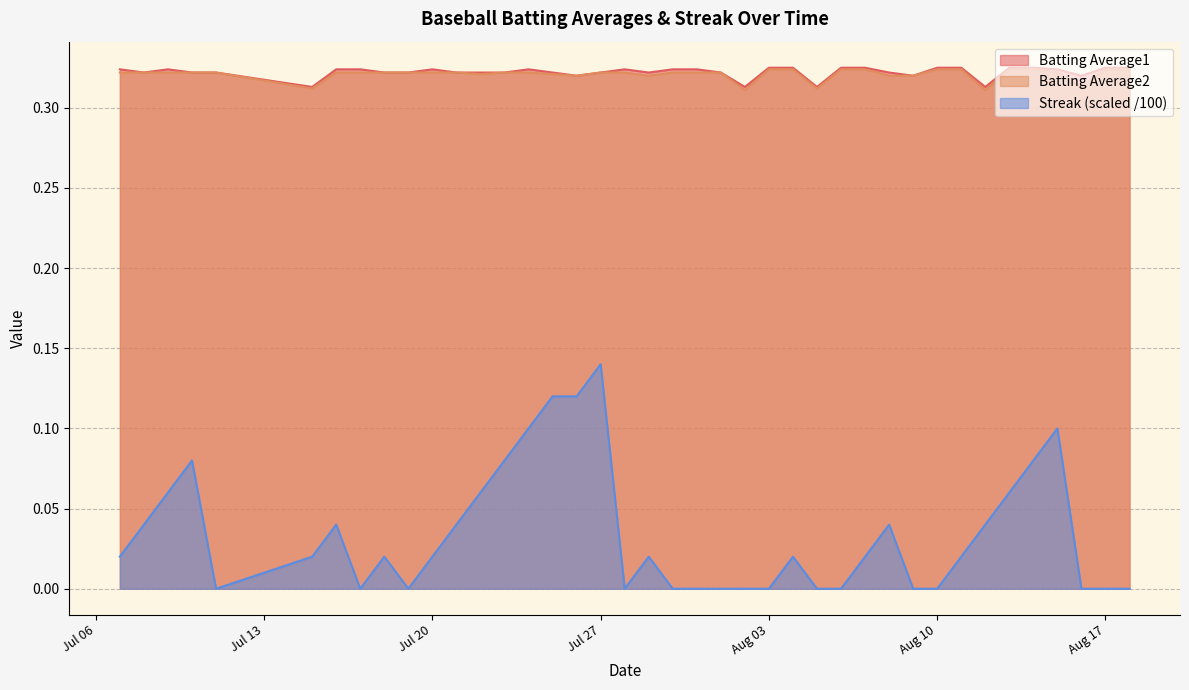

True or false: Batting Average1 and Streak (scaled /100) cross at least once.

False